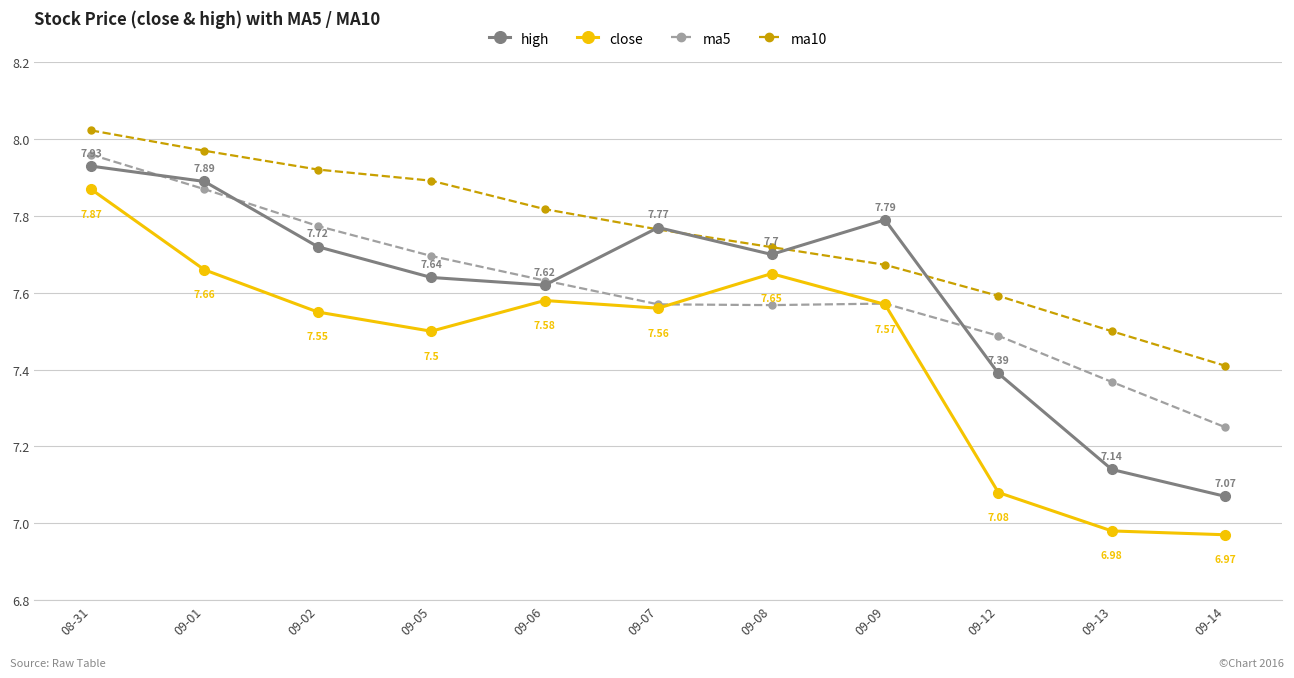

True or false: close has more than 2 points higher than both neighbors.

False